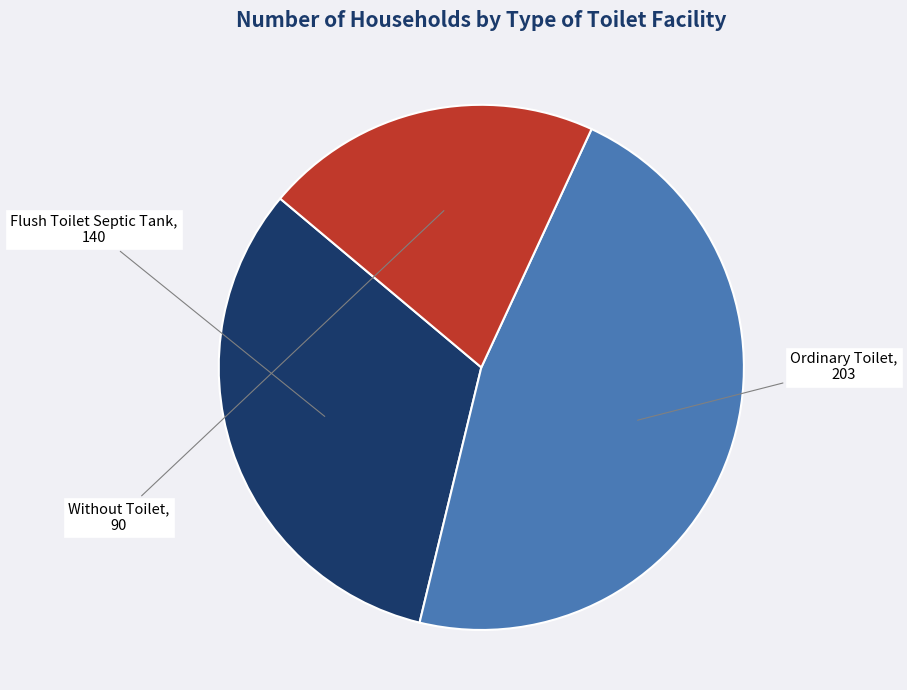

Which category has the biggest portion of the pie?

Ordinary Toilet